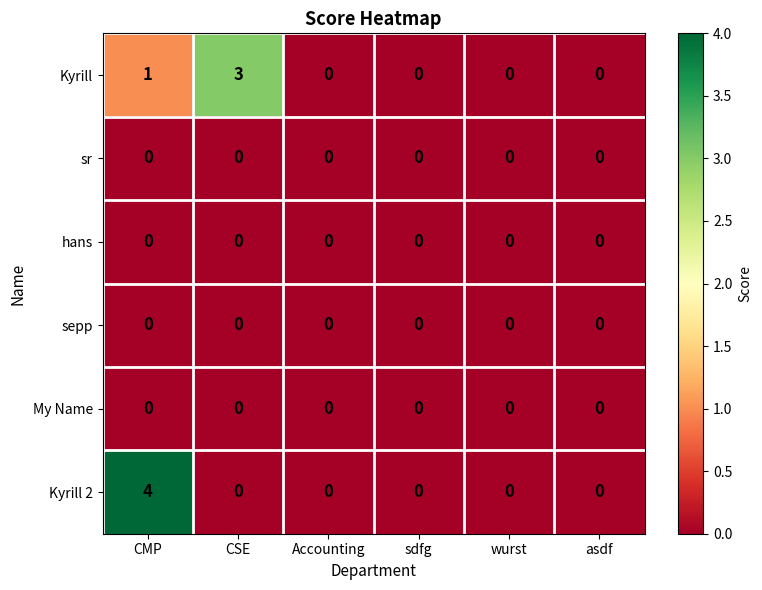

At which category is the sum across all series the highest?

CMP